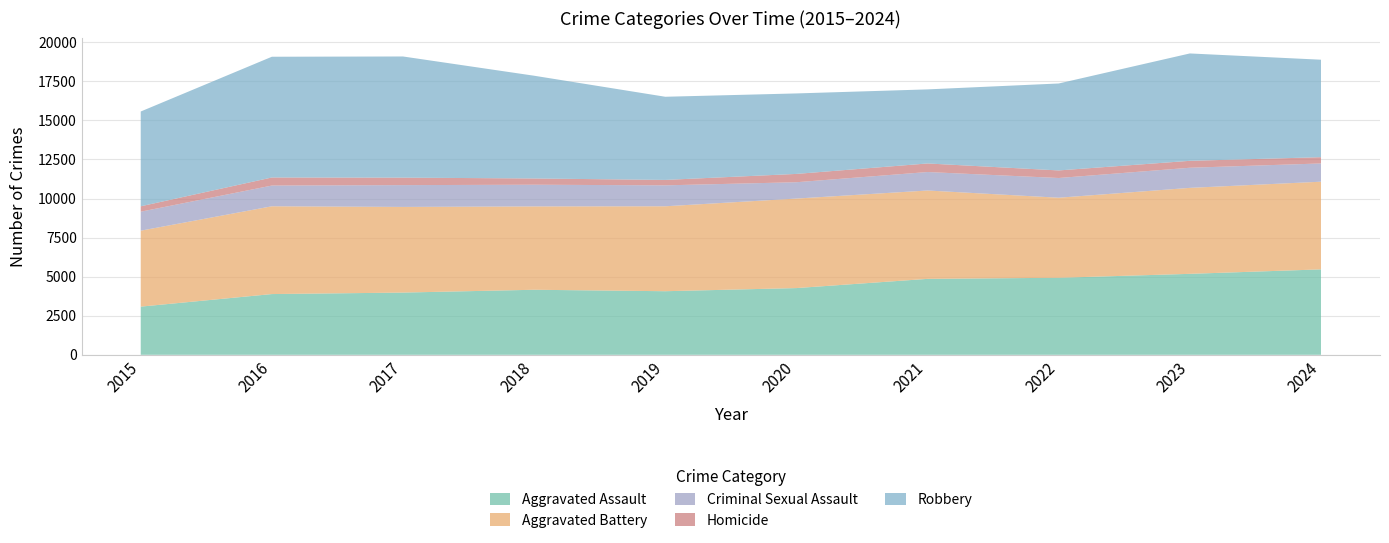

Reading left to right, list all the values displayed in this chart.

Aggravated Assault: 3083	3887	3982	4162	4069	4270	4859	4929	5181	5467
Aggravated Battery: 4860	5617	5481	5333	5435	5728	5655	5123	5501	5610
Criminal Sexual Assault: 1215	1327	1395	1389	1340	1045	1182	1262	1288	1168
Homicide: 345	515	479	399	347	532	548	484	443	401
Robbery: 6066	7727	7753	6575	5321	5150	4740	5564	6871	6237